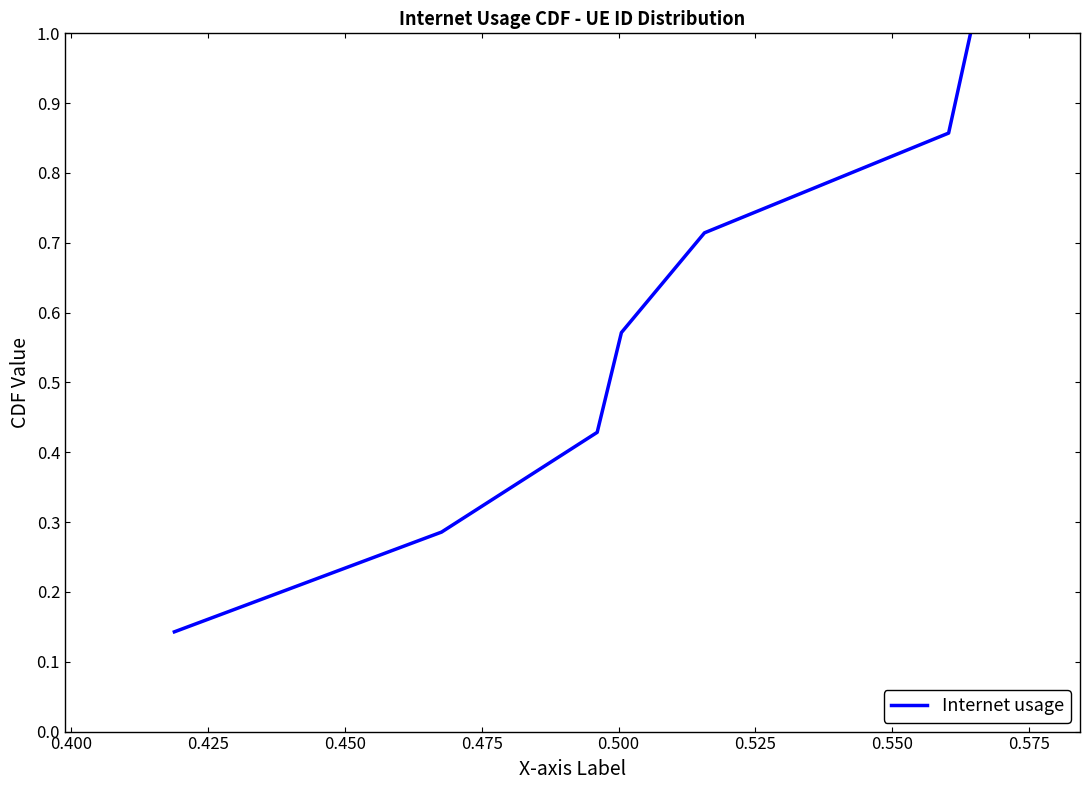

What is the maximum value shown in the chart?

1.0